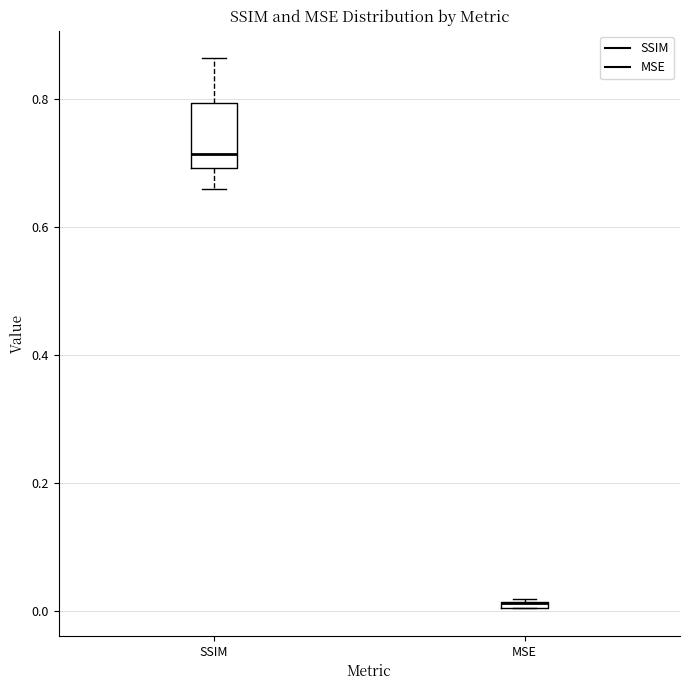

Where does the lower whisker of the box for SSIM end on the y-axis? The values are not printed on the chart, so give them approximately, as read against the axis.

0.66